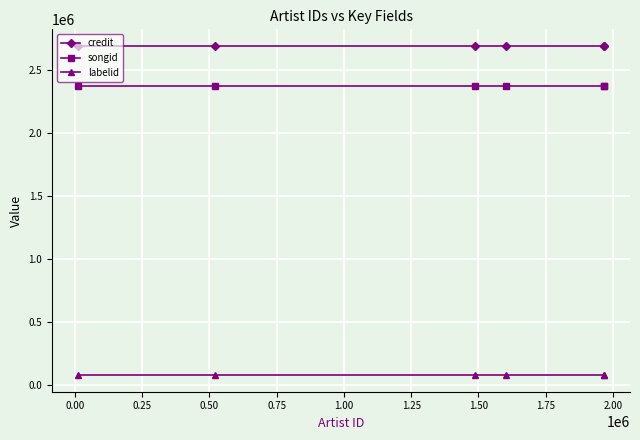

What is the value of the credit point at the 4th from the left?

2688067